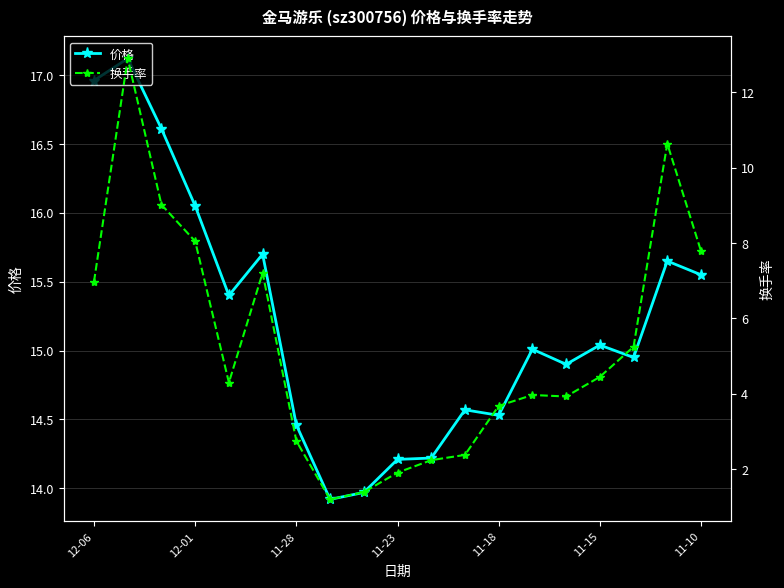

Which series has the widest spread of values?

换手率